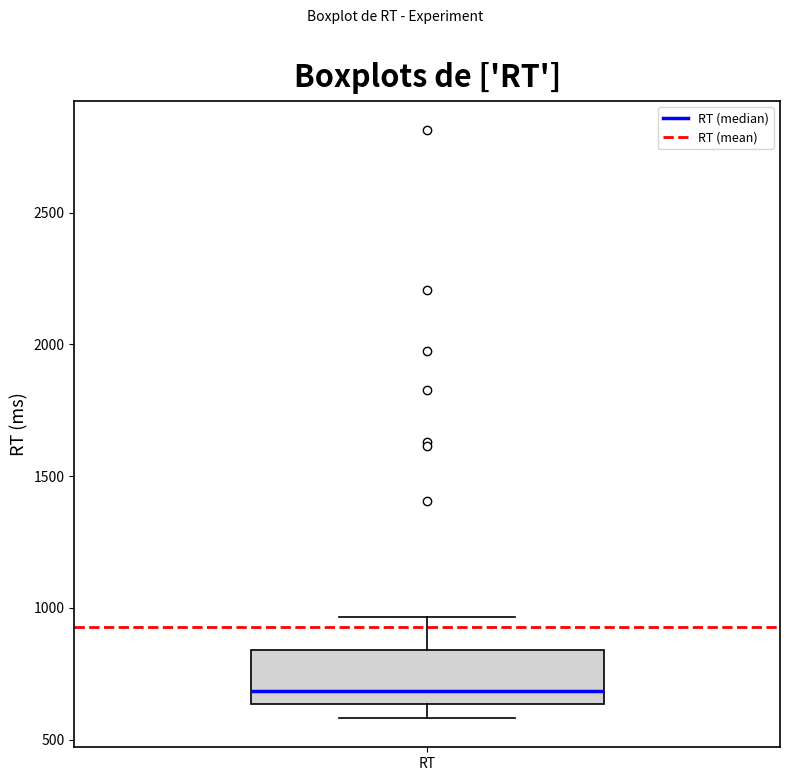

Transcribe this box plot: give where the median line is, the range the box spans, and where the two whiskers end, as read against the y-axis. The values are not printed on the chart, so give them approximately, as read against the axis.

median 700, box 650 to 850, whiskers 600 to 950